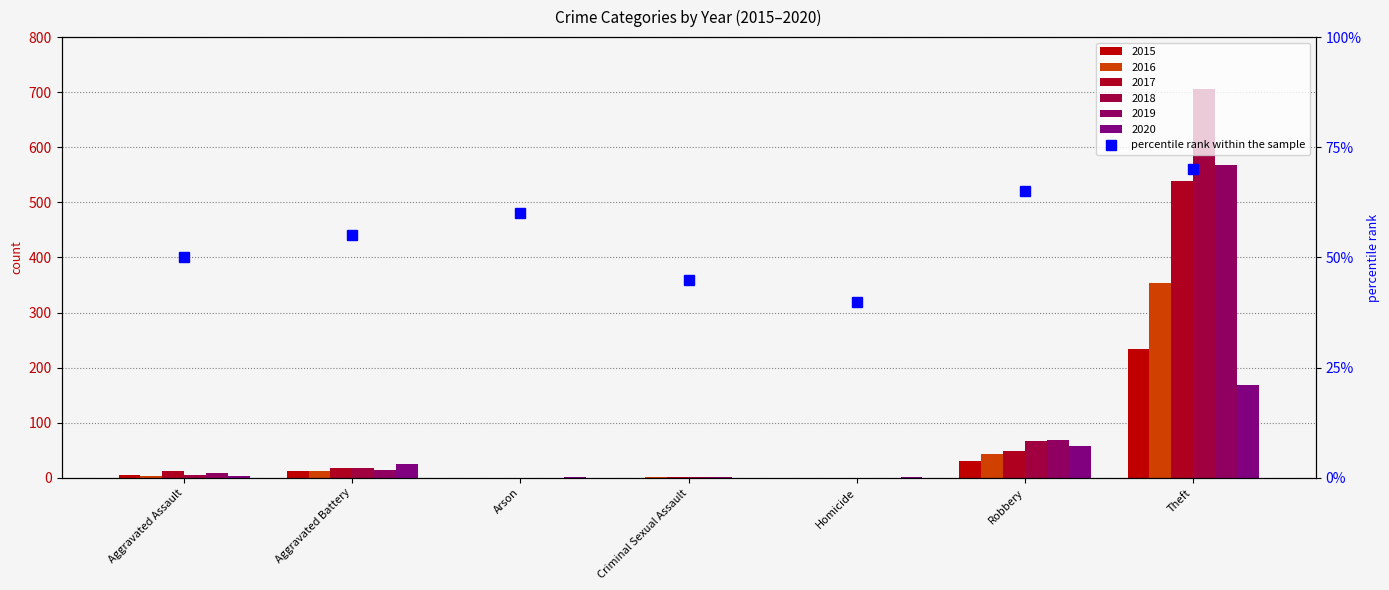

Approximately how many times larger is the value at Theft compared to Criminal Sexual Assault?

1.6